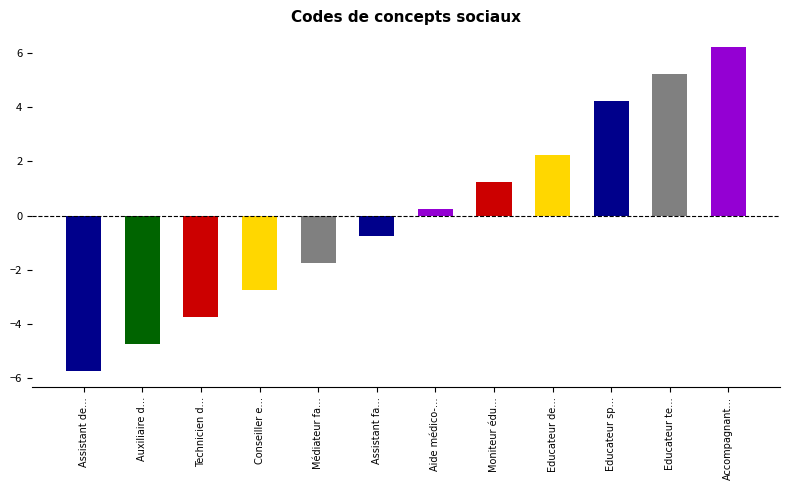

What is the change in value from Conseiller e… to Accompagnant…?

+9.0